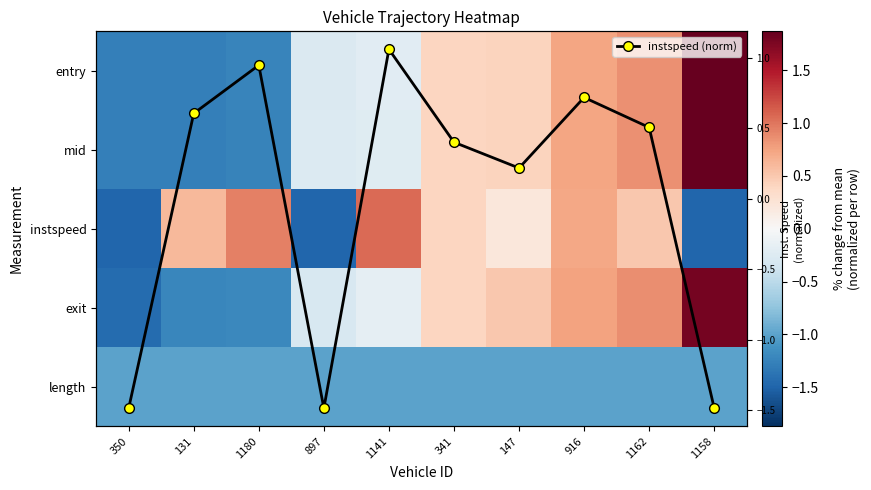

What is the difference between the second highest and minimum values in the mid series?

2.1